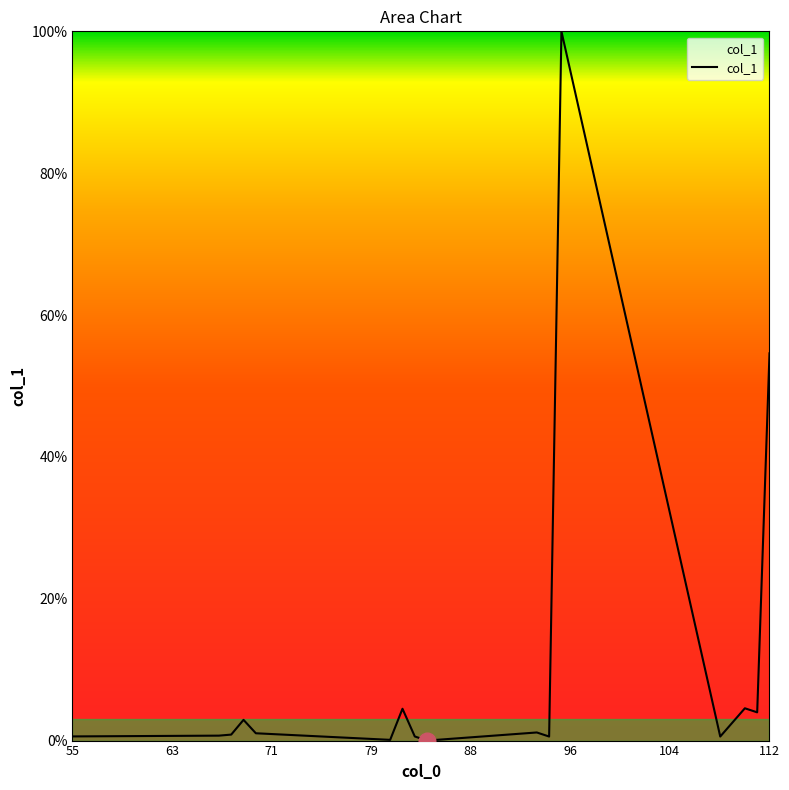

Is this an area chart (filled region under the line)?

No